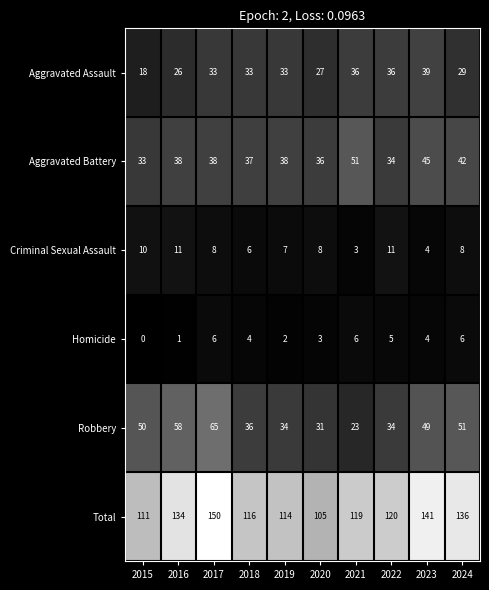

The value of Homicide at 2024 is 8. True or false?

False